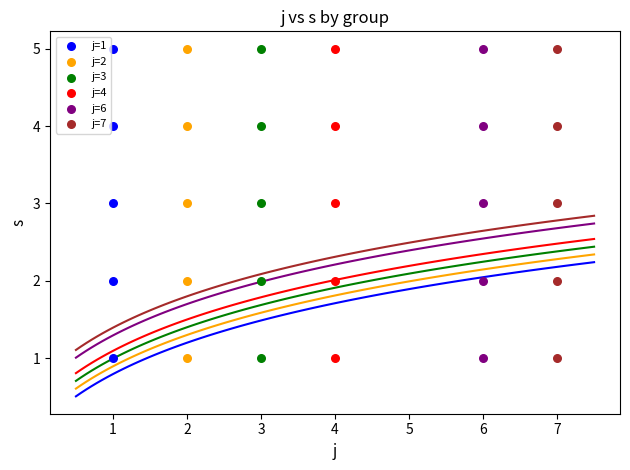

What are all the series names shown in the legend?

j=1, j=2, j=3, j=4, j=6, j=7